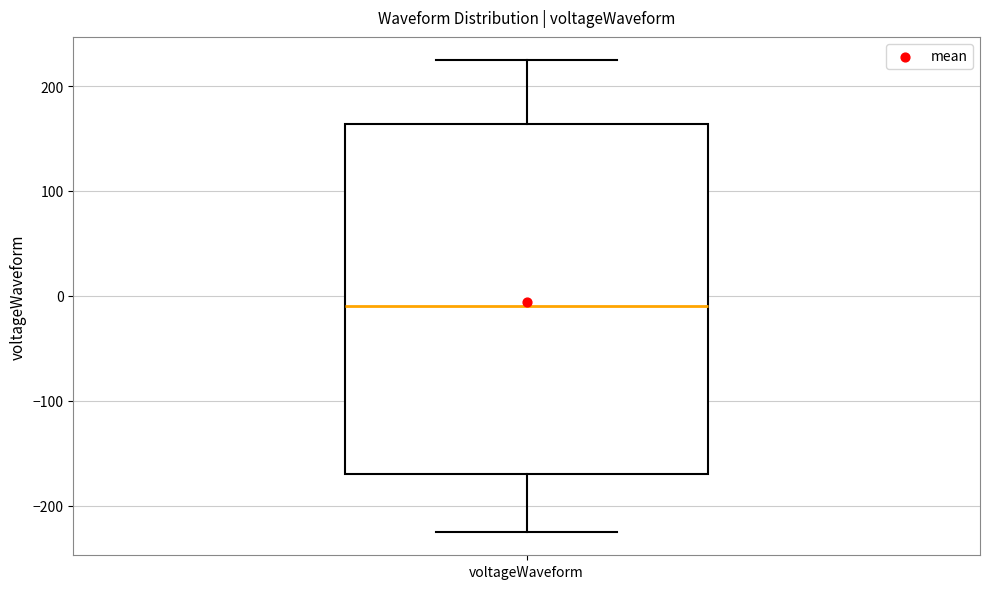

Where does the median line of the box for voltageWaveform sit on the y-axis? The values are not printed on the chart, so give them approximately, as read against the axis.

-10